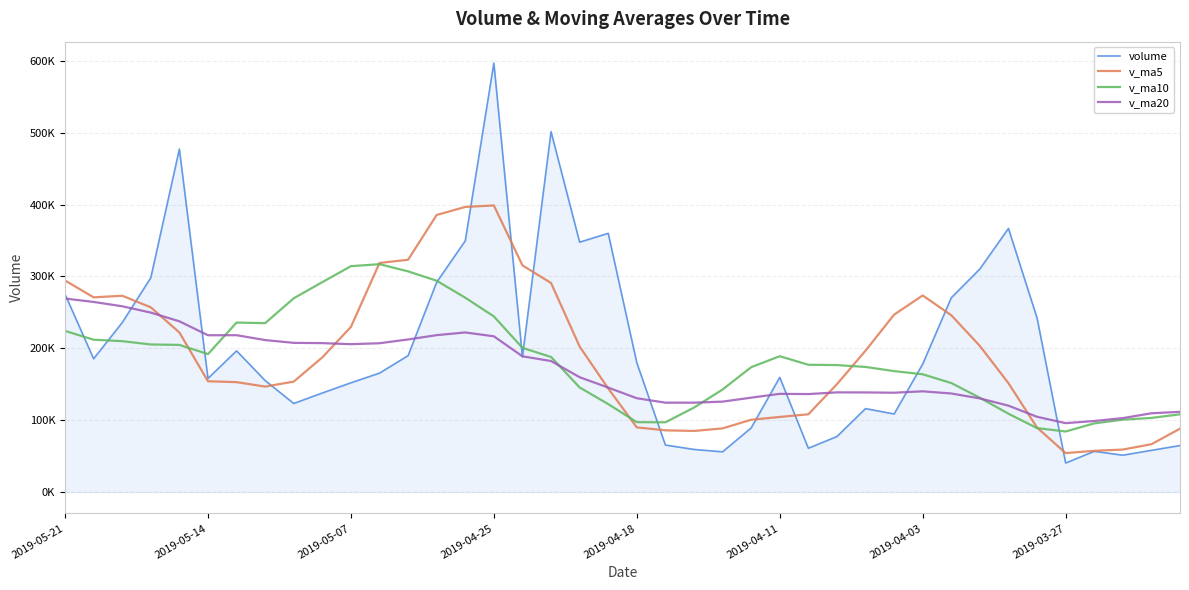

Does the chart display data point markers on the line(s)?

No